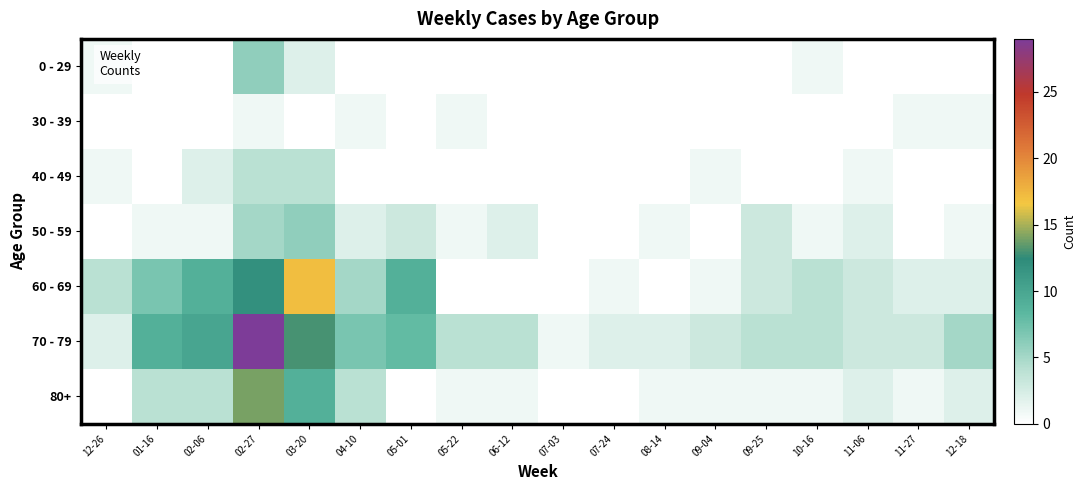

Which category has the lowest value across all series?

01-16